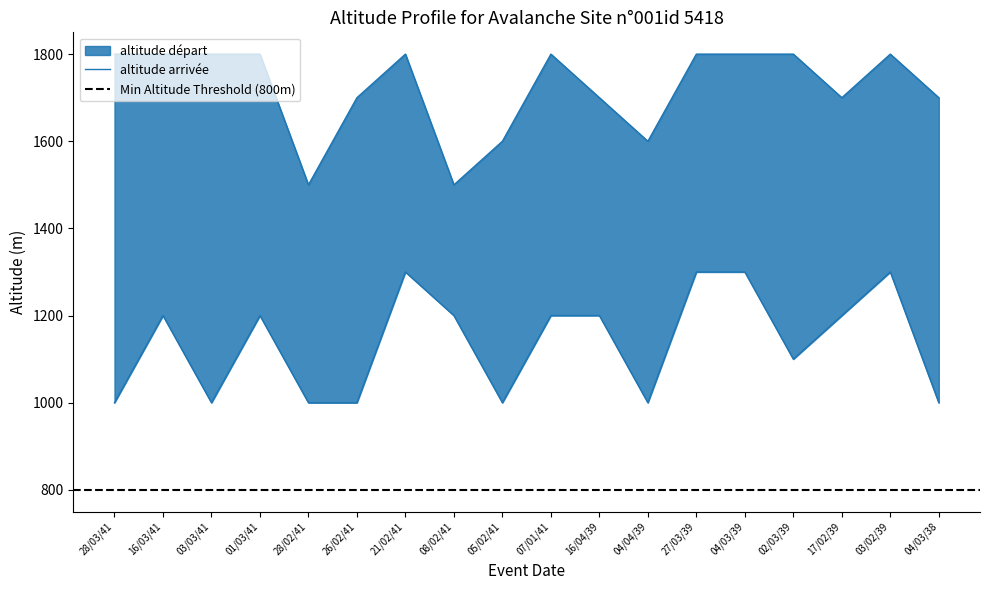

What position from the left is 21/02/41?

7